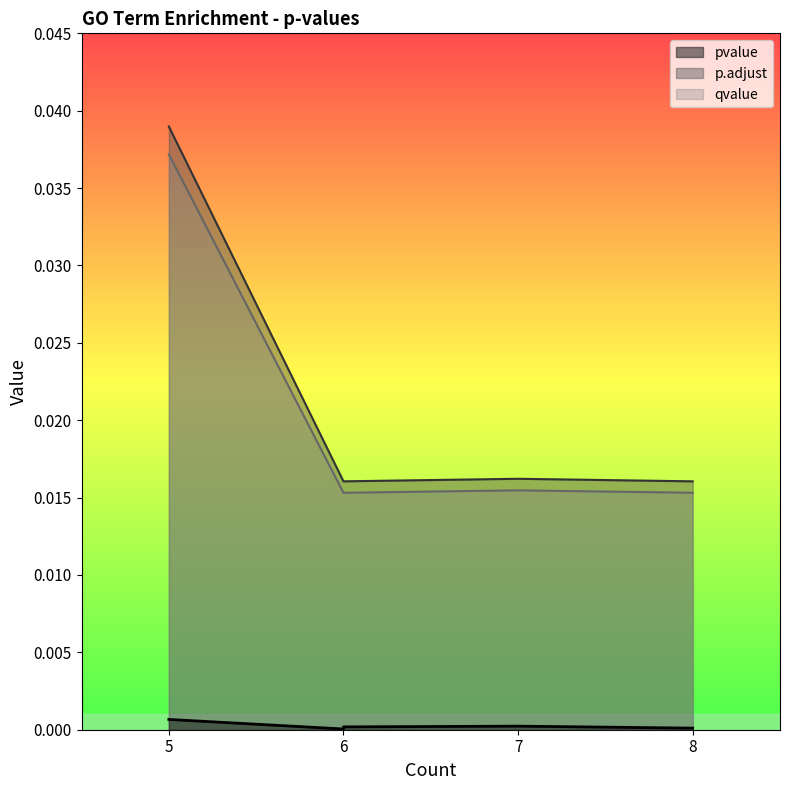

Does the chart display data point markers on the line(s)?

No